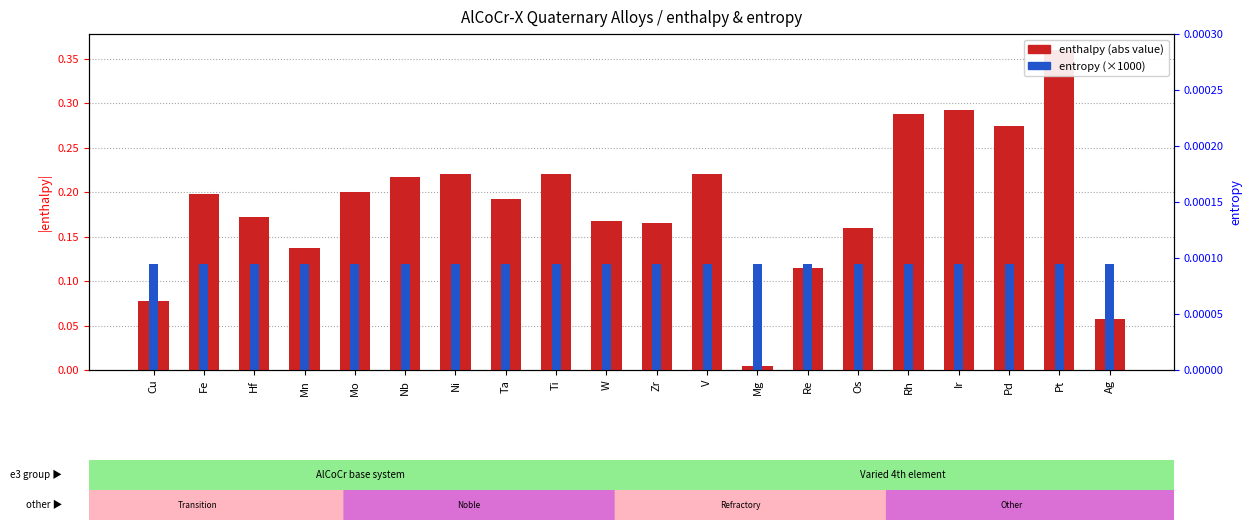

What is the label of the 17th bar from the right?

Mn